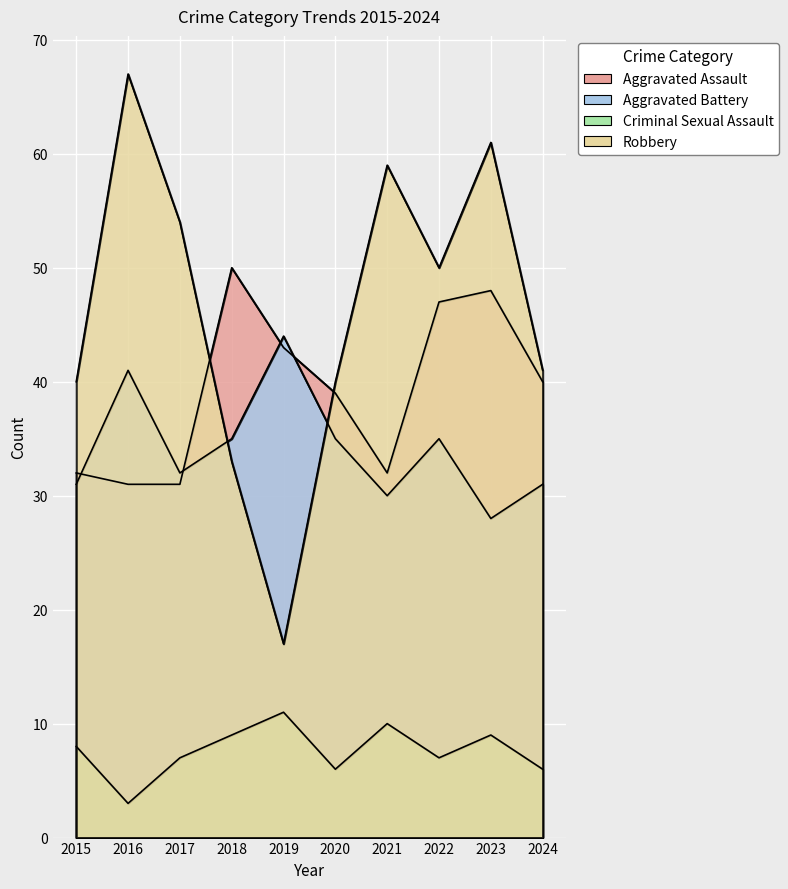

What is the value of the Robbery point at the 5th from the left?

17